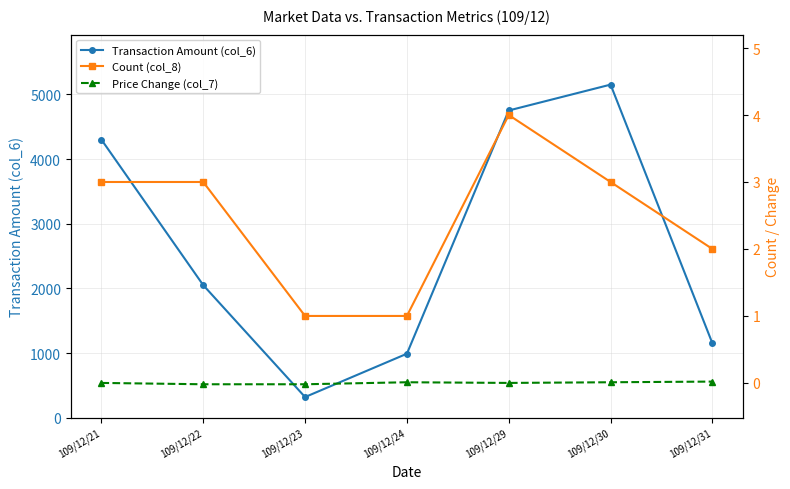

True or false: Price Change (col_7) and Transaction Amount (col_6) intersect in this chart.

False